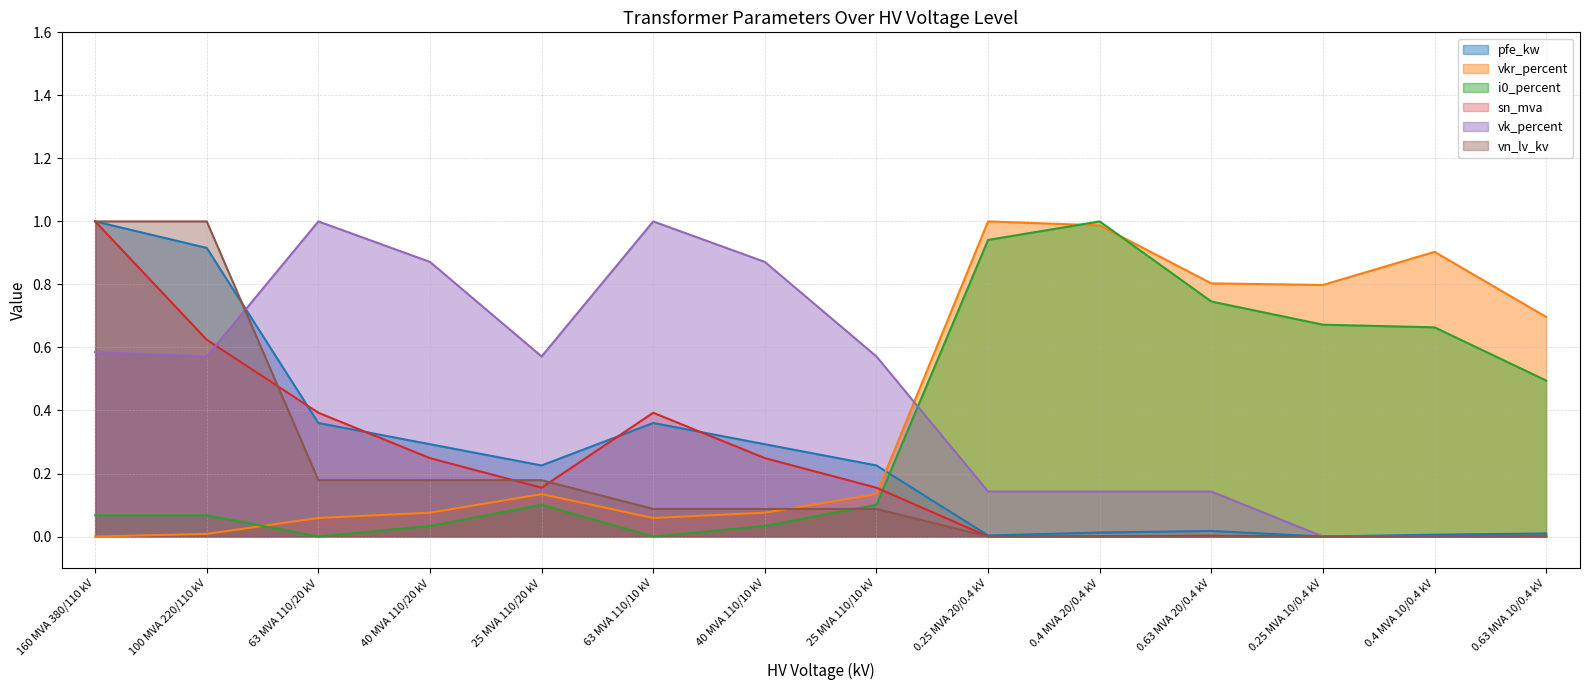

How many data points in vkr_percent are above 0?

13